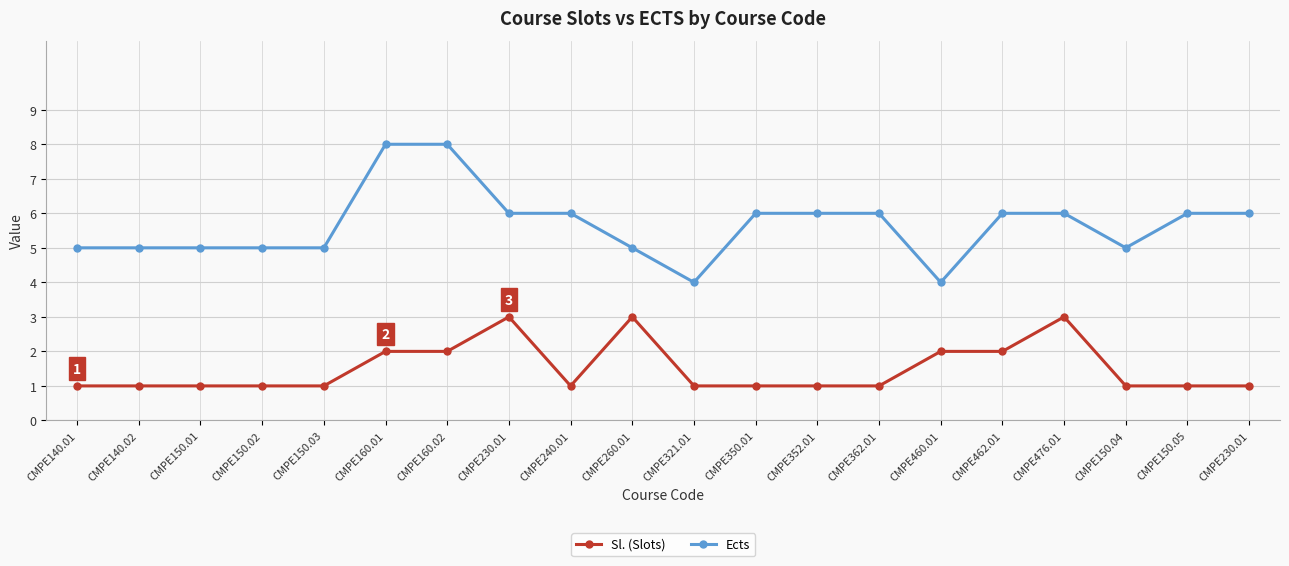

True or false: Ects has more than 0 interior local peaks.

False